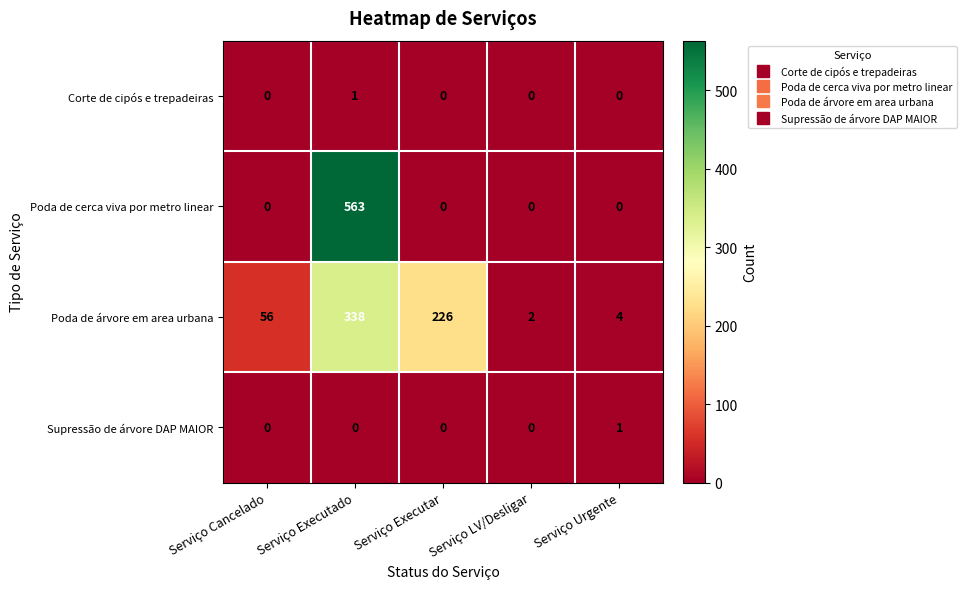

Where is Poda de árvore em area urbana nearest to the value 170?

Serviço Executar